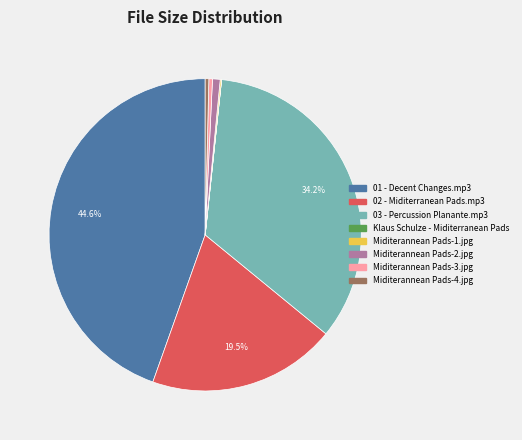

What portion of the pie excludes 02 - Miditerranean Pads.mp3?

80.5%